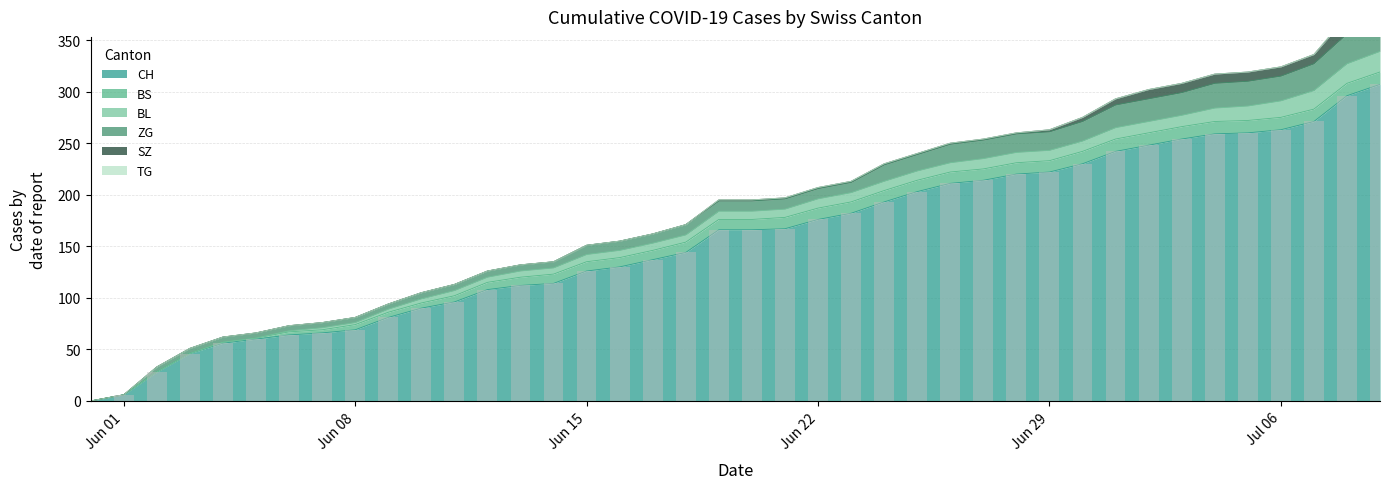

True or false: the data shows 69 at Jun 08.

True